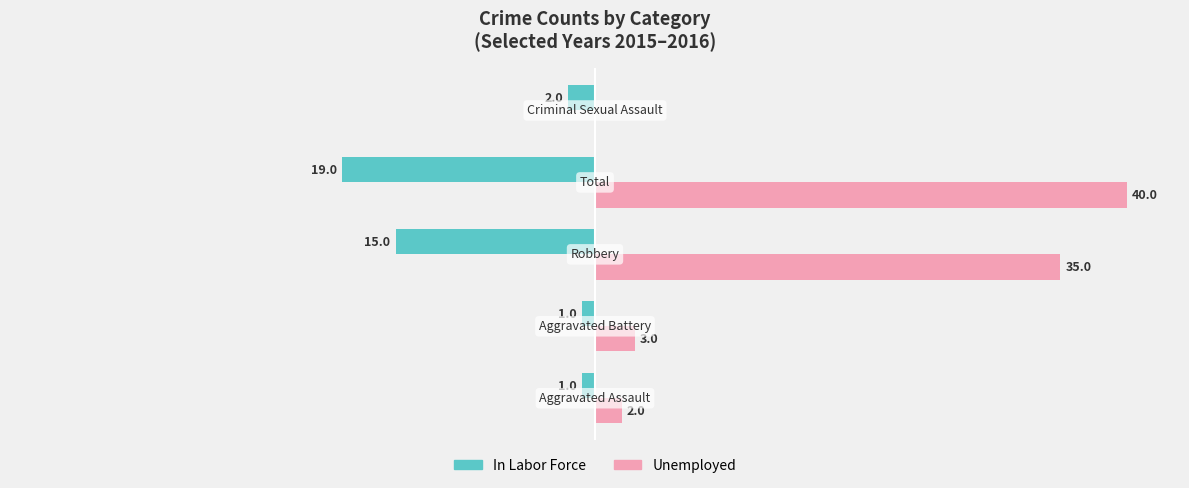

What are all the series names shown in the legend?

In Labor Force, Unemployed